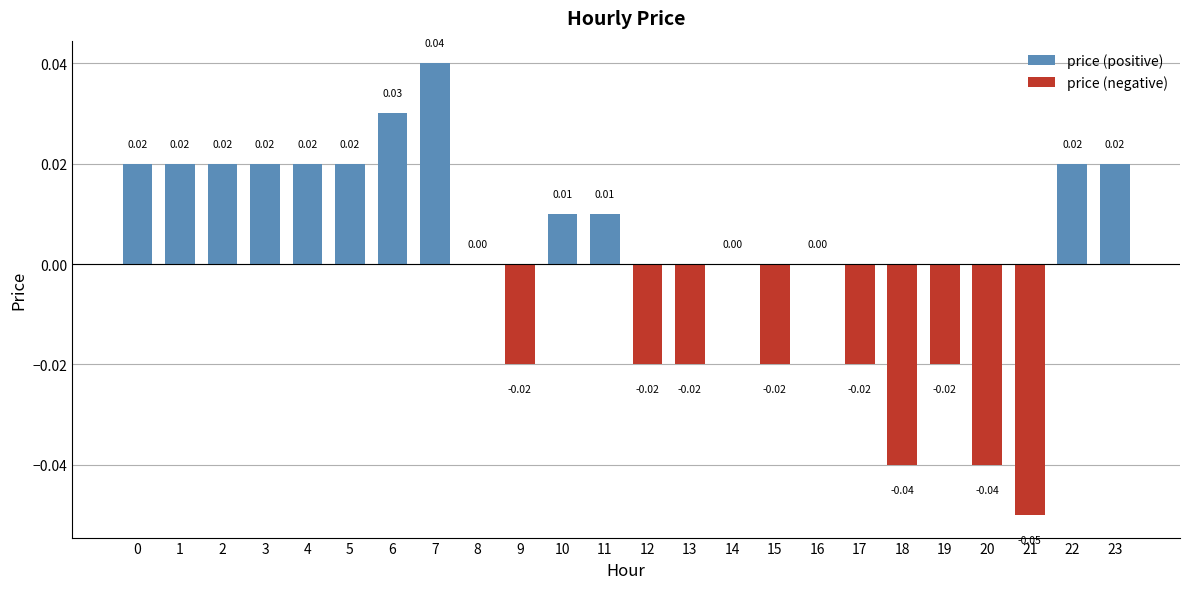

What is the difference between the maximum and minimum values in the price (negative) series?

0.1